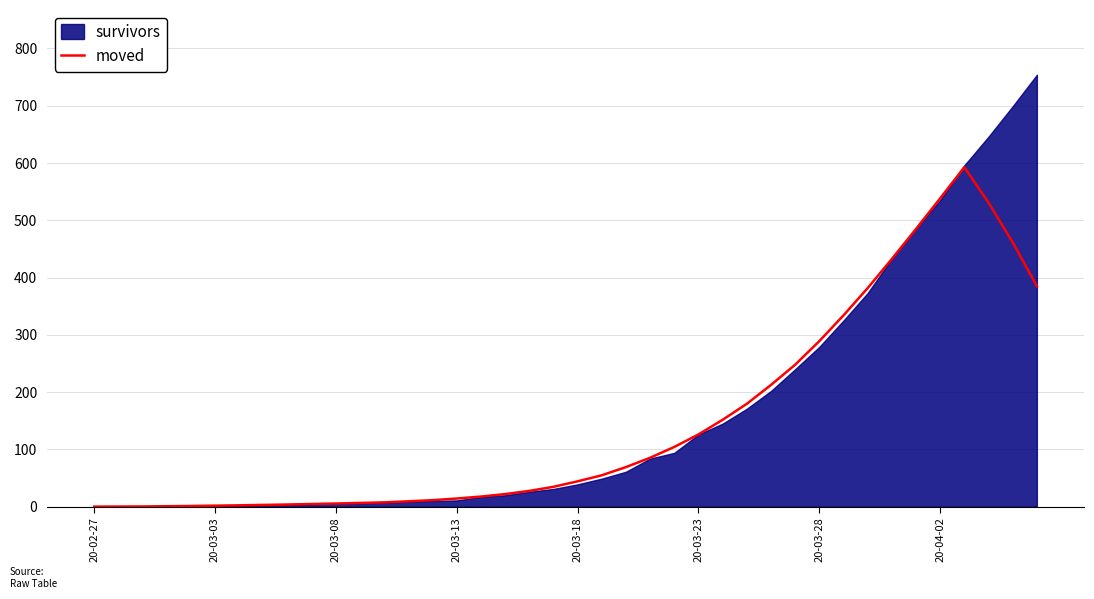

The value of moved at 20-04-02 is 923.5. True or false?

False